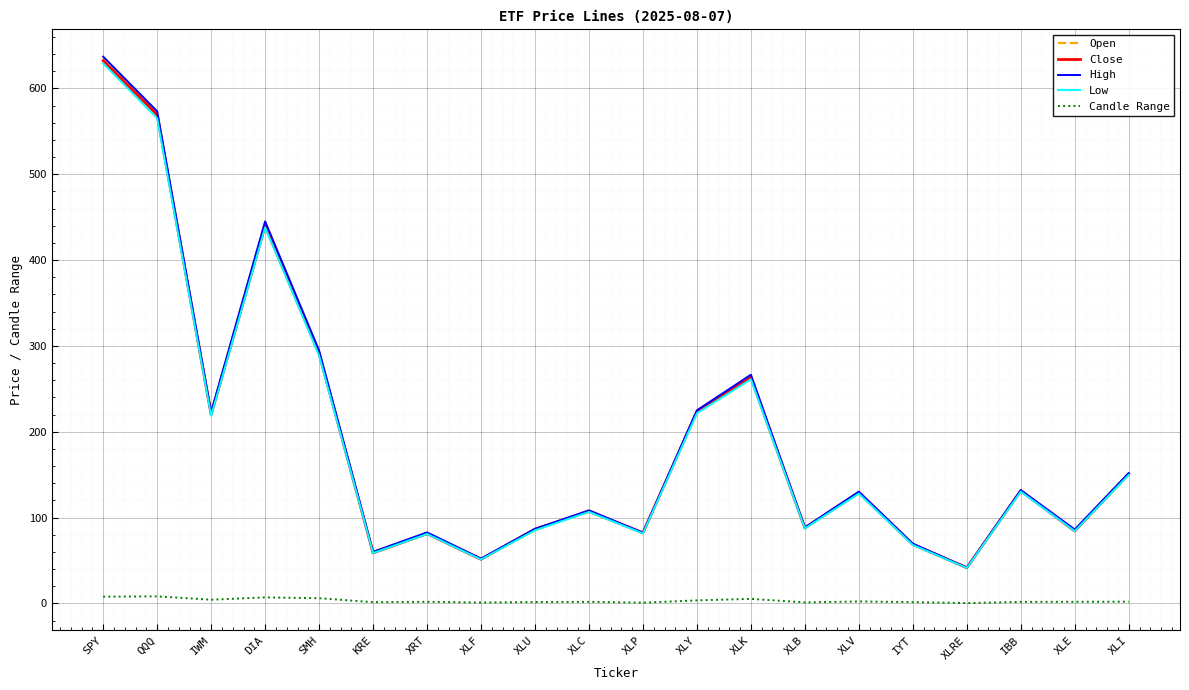

What is the spread (max minus min) of values at DIA?

438.0